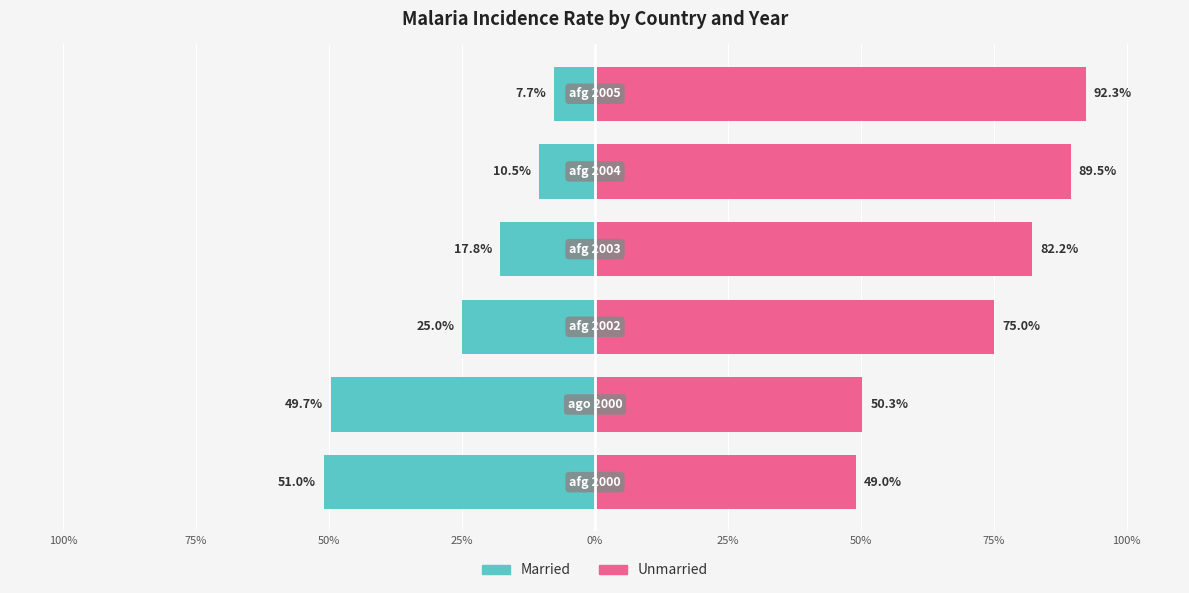

At 0%, list the series in order from largest to smallest.

Unmarried, Married